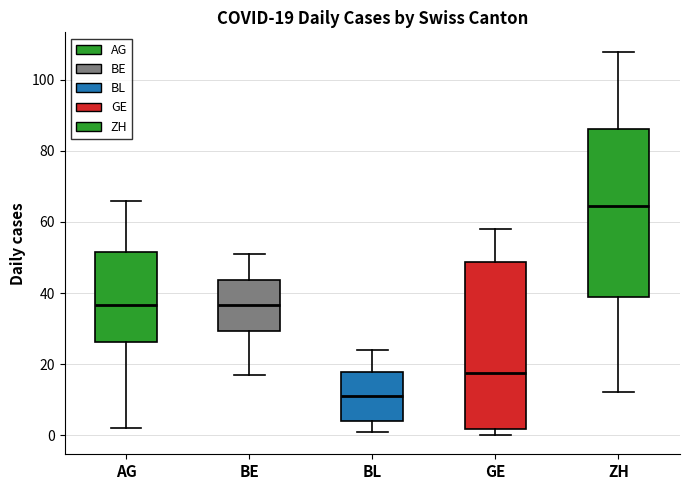

Which box has the lowest median line?

BL